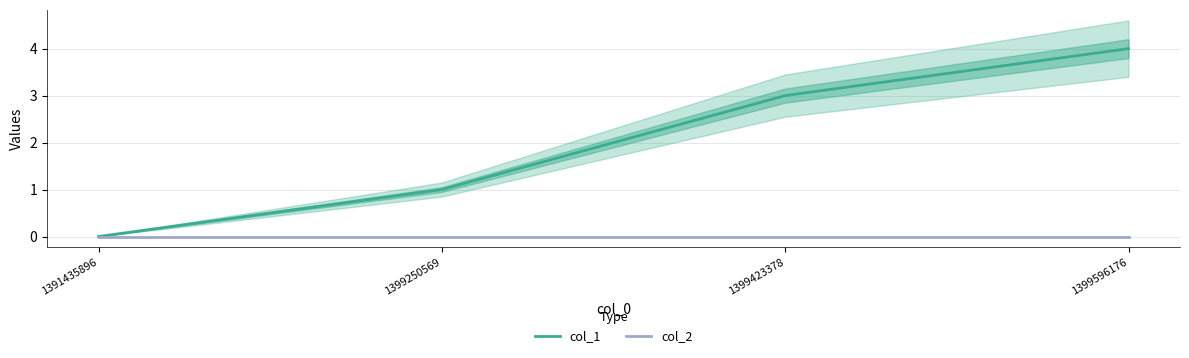

True or false: col_2 and col_1 intersect in this chart.

False